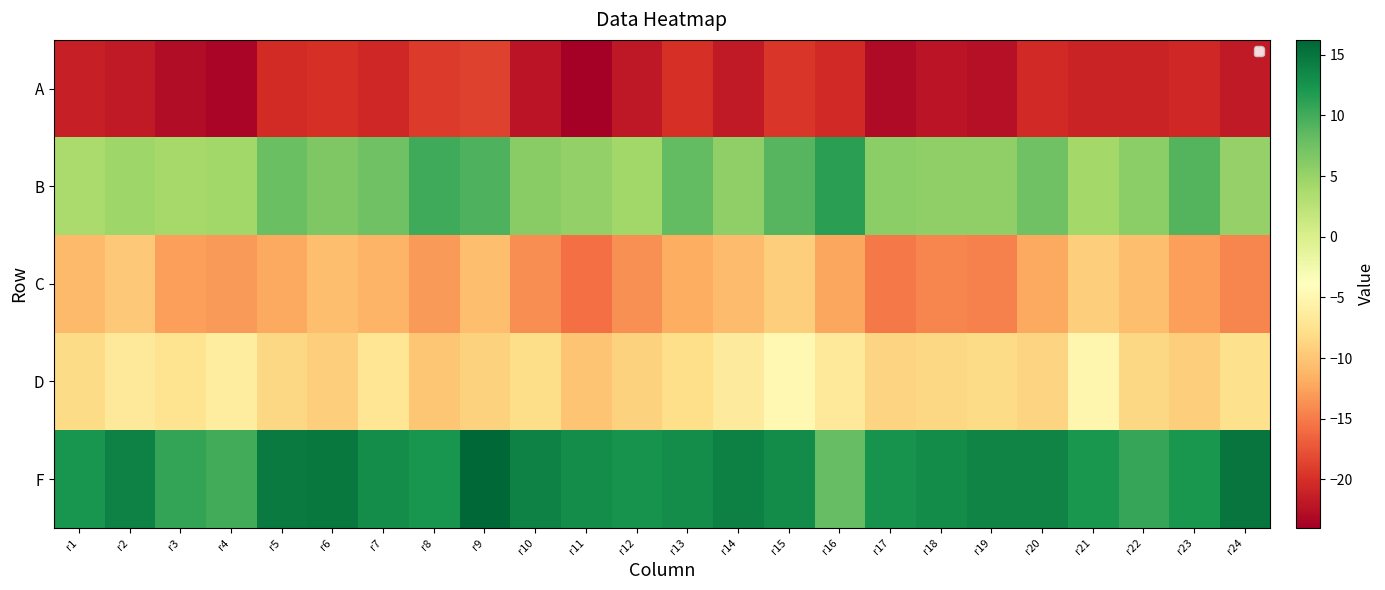

Reading right to left, list all the values displayed in this chart.

A: r24=-21.7	r23=-20.6	r22=-20.9	r21=-20.9	r20=-20.5	r19=-22.6	r18=-22.1	r17=-23.1	r16=-20.4	r15=-19.5	r14=-21.7	r13=-20.1	r12=-21.9	r11=-24.0	r10=-22.2	r9=-18.8	r8=-19.2	r7=-20.6	r6=-20.0	r5=-20.4	r4=-23.4	r3=-22.8	r2=-21.7	r1=-21.2
B: r24=5.1	r23=9.1	r22=5.8	r21=4.3	r20=7.5	r19=5.5	r18=5.4	r17=5.8	r16=11.2	r15=8.9	r14=5.5	r13=8.3	r12=4.4	r11=5.4	r10=6.0	r9=9.3	r8=10.2	r7=7.5	r6=6.6	r5=7.9	r4=4.3	r3=4.0	r2=4.5	r1=3.8
C: r24=-14.3	r23=-12.7	r22=-10.6	r21=-9.2	r20=-12.1	r19=-14.7	r18=-14.3	r17=-15.2	r16=-12.3	r15=-9.3	r14=-10.7	r13=-11.9	r12=-13.6	r11=-15.8	r10=-13.9	r9=-10.6	r8=-13.0	r7=-11.4	r6=-10.6	r5=-12.2	r4=-13.0	r3=-12.7	r2=-9.8	r1=-10.8
D: r24=-7.7	r23=-9.2	r22=-8.5	r21=-5.1	r20=-8.9	r19=-8.1	r18=-8.5	r17=-8.9	r16=-6.6	r15=-4.8	r14=-6.4	r13=-8.0	r12=-8.9	r11=-10.1	r10=-8.0	r9=-8.9	r8=-9.9	r7=-7.1	r6=-9.3	r5=-8.6	r4=-6.3	r3=-7.4	r2=-6.8	r1=-8.2
F: r24=15.0	r23=12.2	r22=10.7	r21=12.2	r20=13.8	r19=13.7	r18=13.1	r17=12.5	r16=8.2	r15=13.2	r14=14.1	r13=13.0	r12=12.6	r11=13.0	r10=13.9	r9=16.2	r8=12.3	r7=12.9	r6=14.8	r5=14.7	r4=10.0	r3=10.8	r2=13.9	r1=12.3